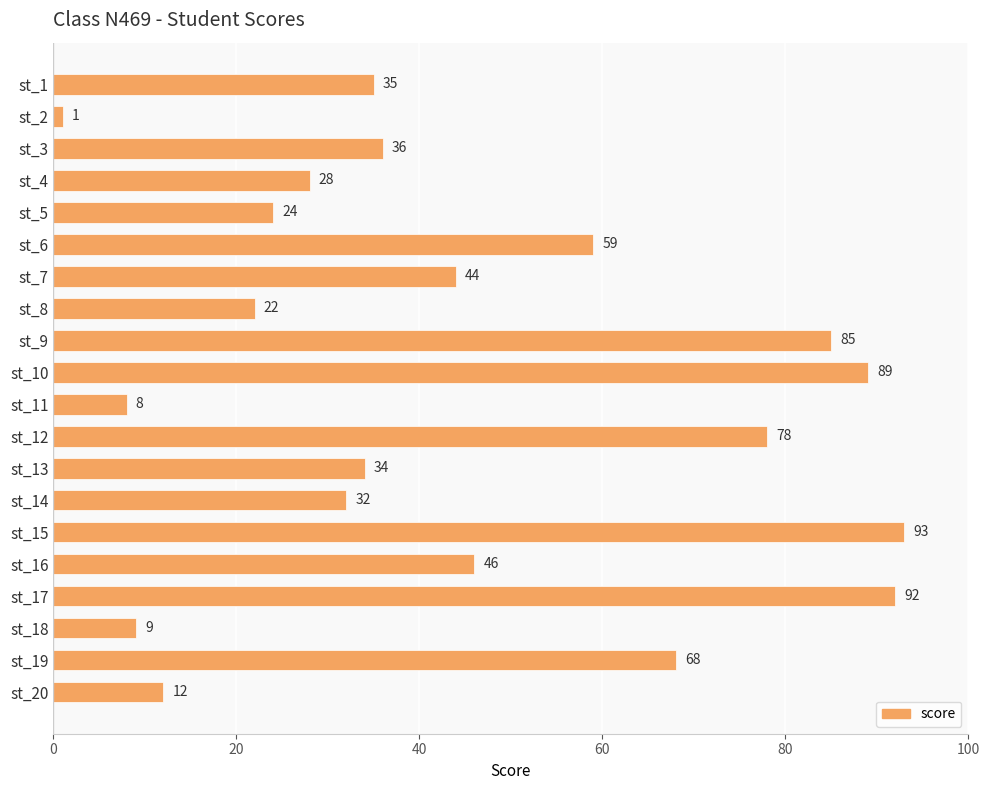

Is it true that the value at st_10 is 89?

True